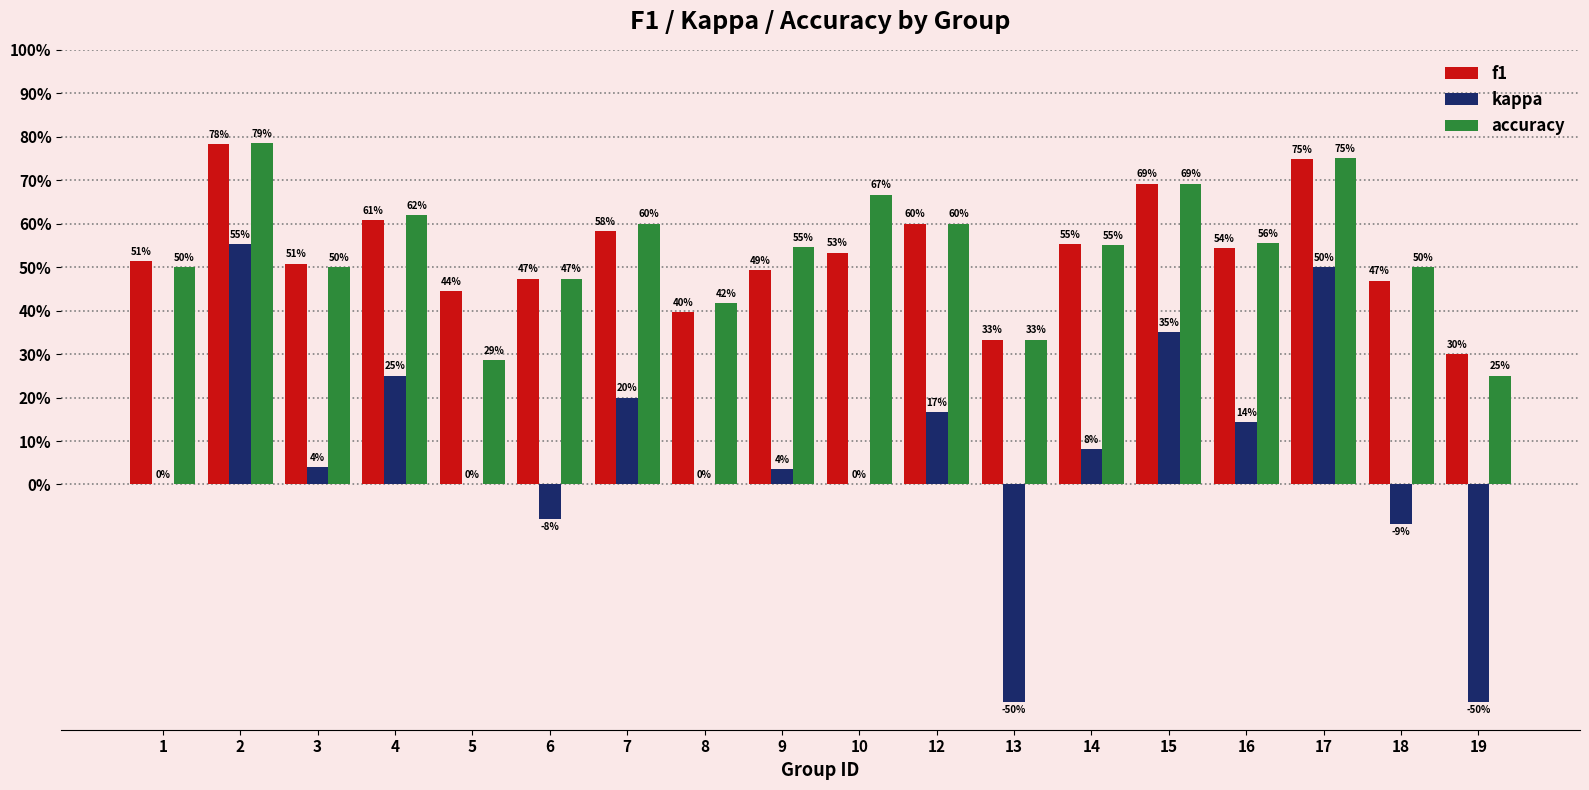

What are all the series names shown in the legend?

f1, kappa, accuracy